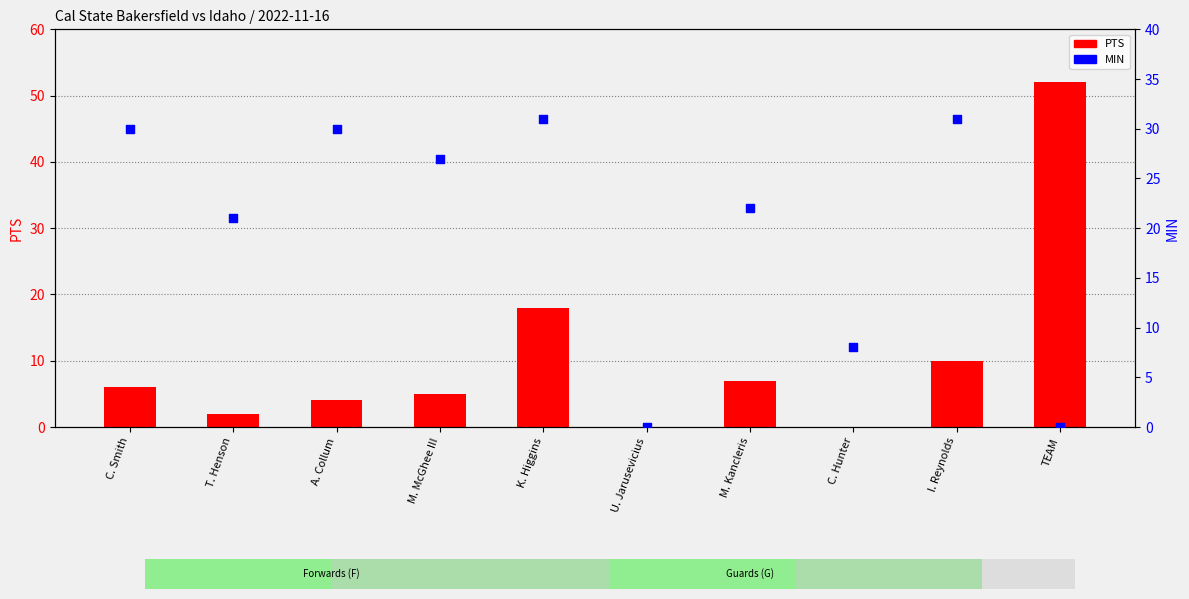

At which category is the sum across all series the highest?

TEAM